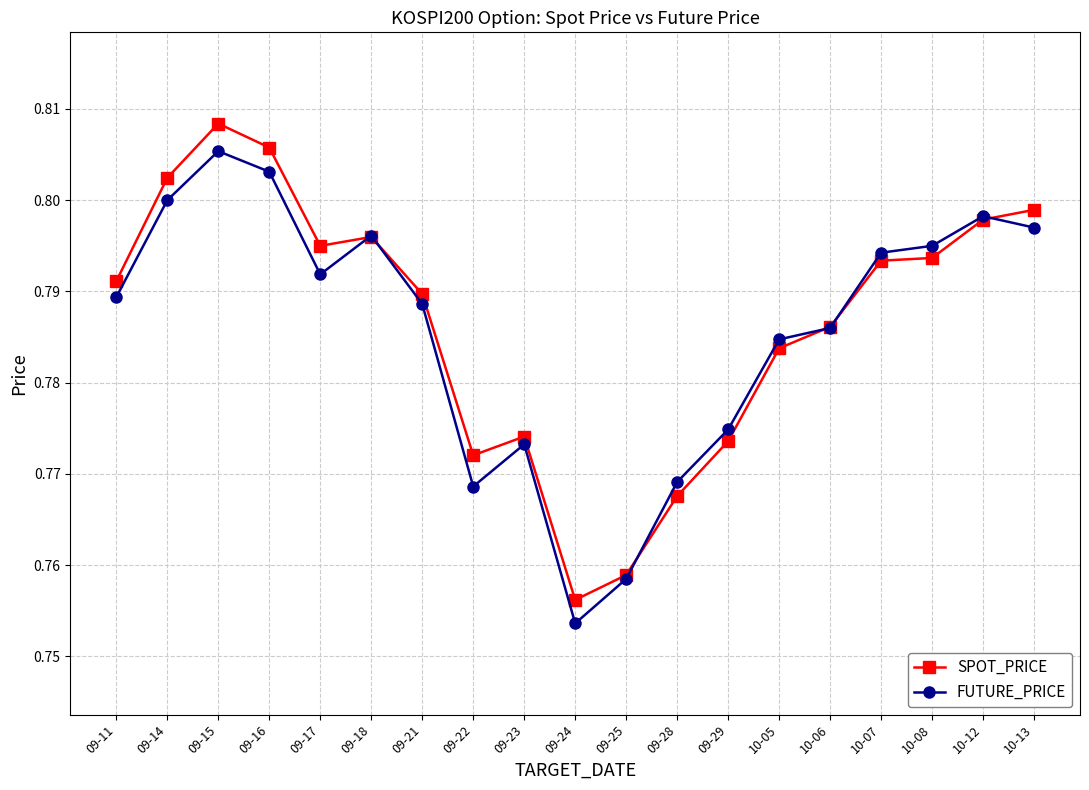

In SPOT_PRICE, how many points are lower than both neighbors (excluding endpoints)?

3